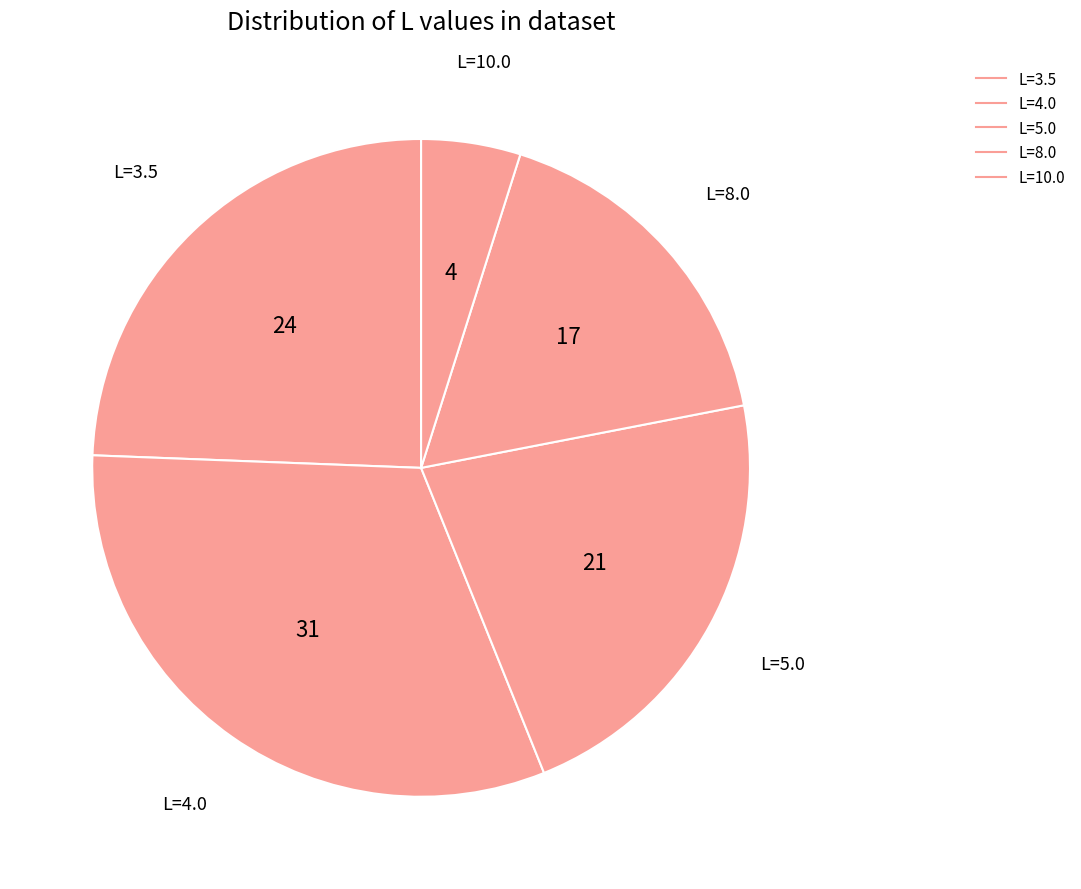

How many segments does this pie chart have?

5